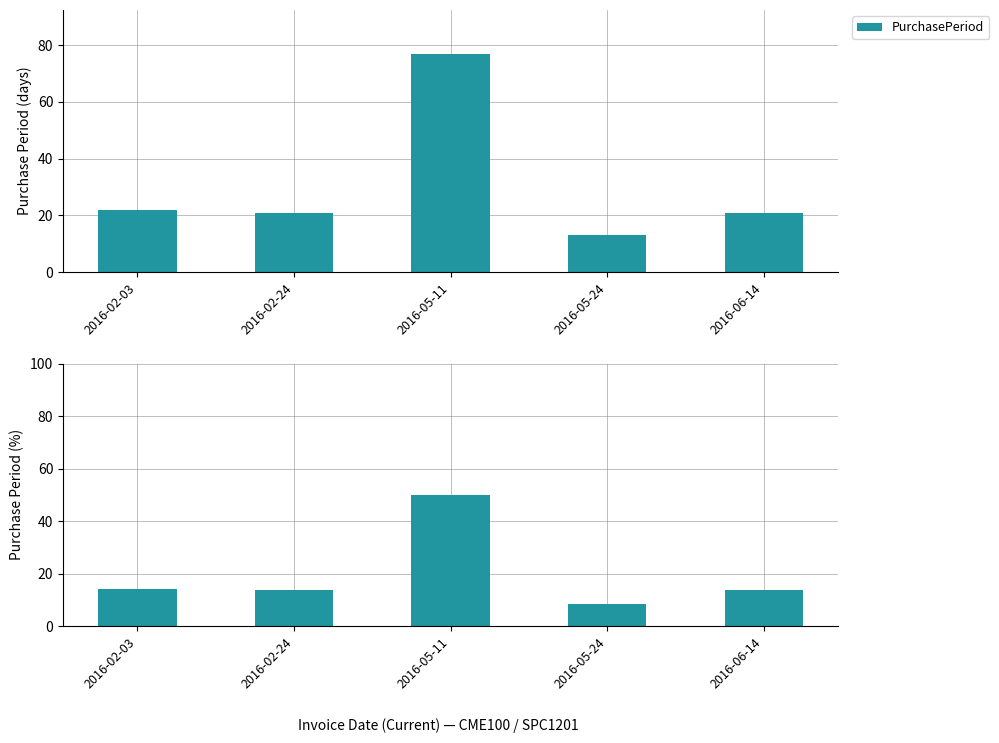

What is the approximate value at 2016-02-24?

13.6